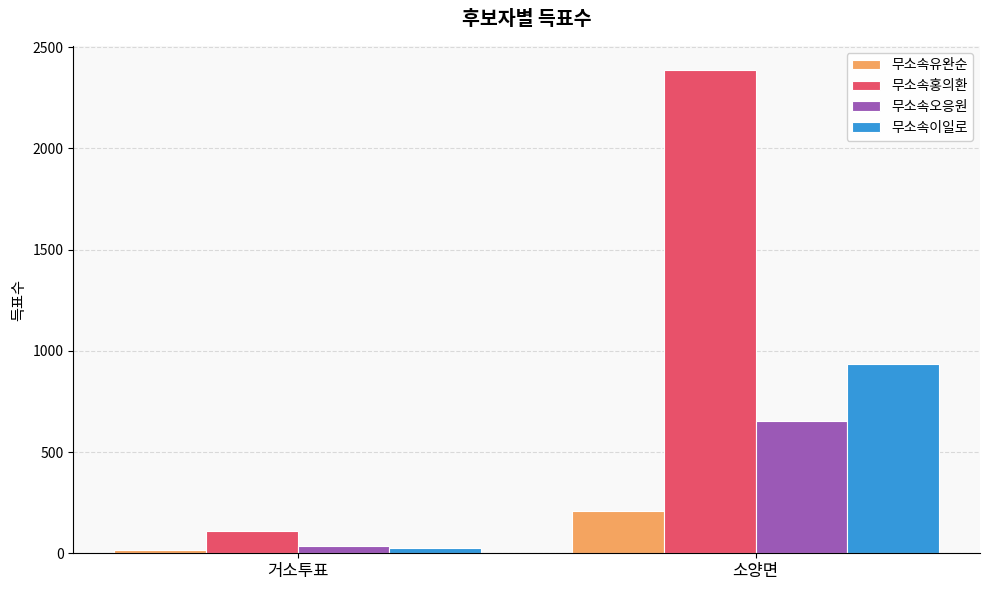

What is the spread (max minus min) of values at 소양면?

2178